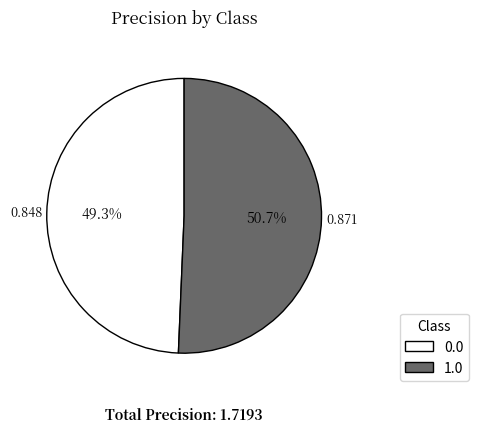

Is there any slice that represents more than half of the pie?

Yes